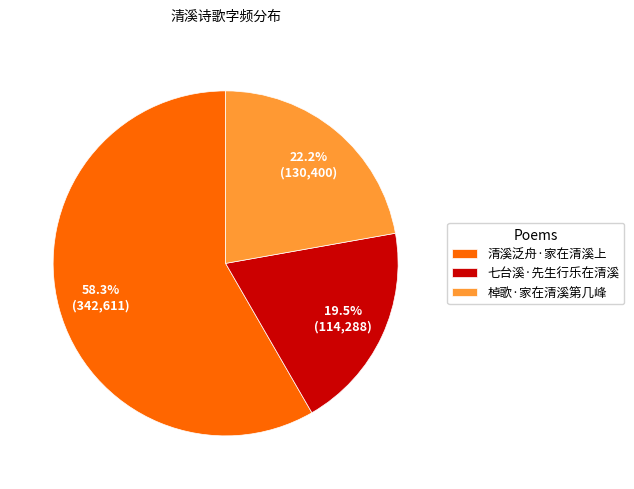

What percentage is the 棹歌·家在清溪第几峰 slice, to the nearest percent?

22%